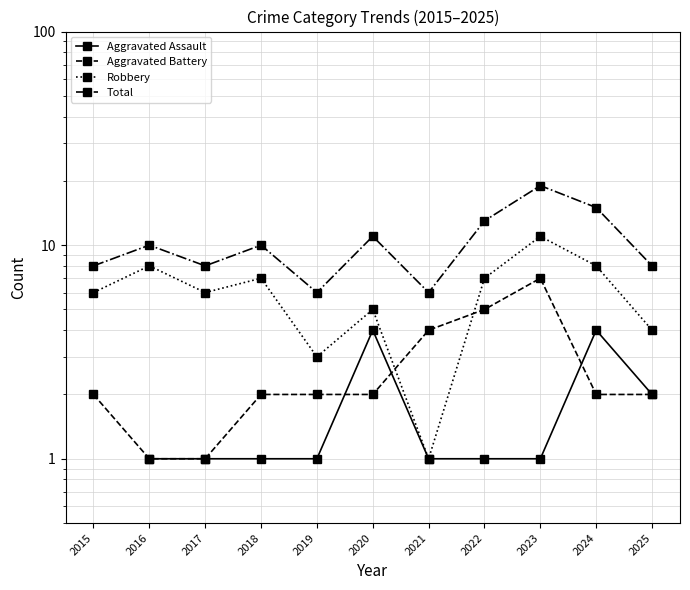

True or false: Total and Robbery cross at least once.

False